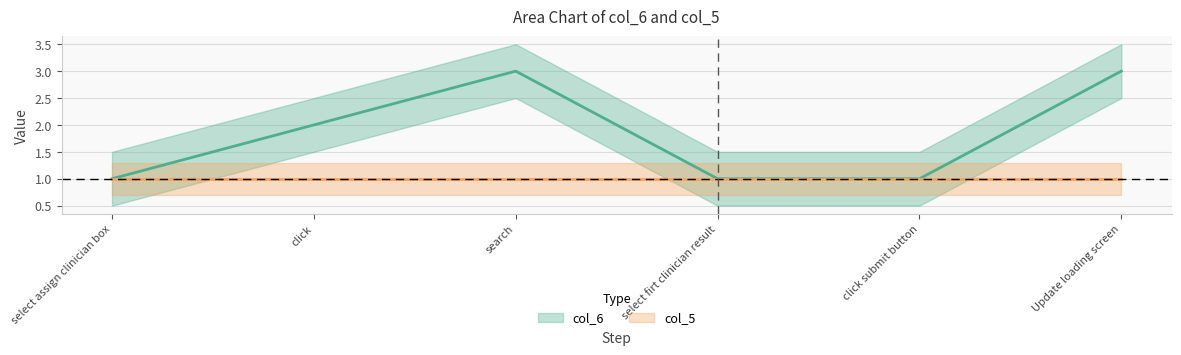

List the labels in order of value, smallest first.

select assign clinician box, select firt clinician result, click submit button, click, search, Update loading screen